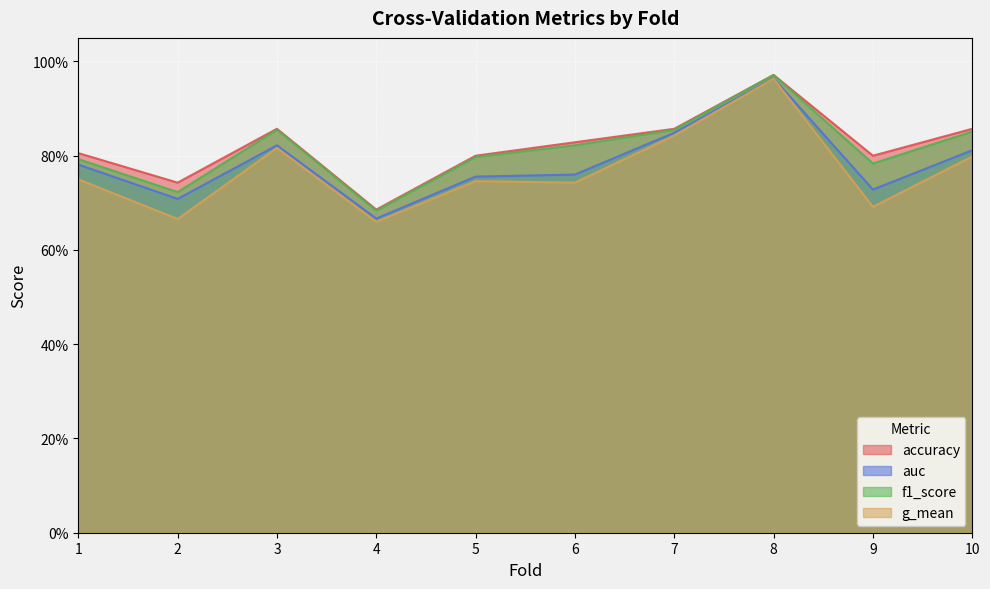

How many lines are shown in the chart?

4